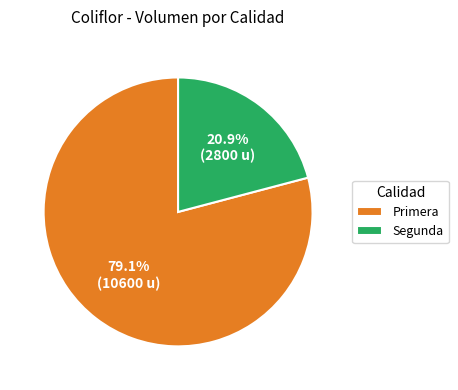

What is the largest slice in the pie chart?

Primera